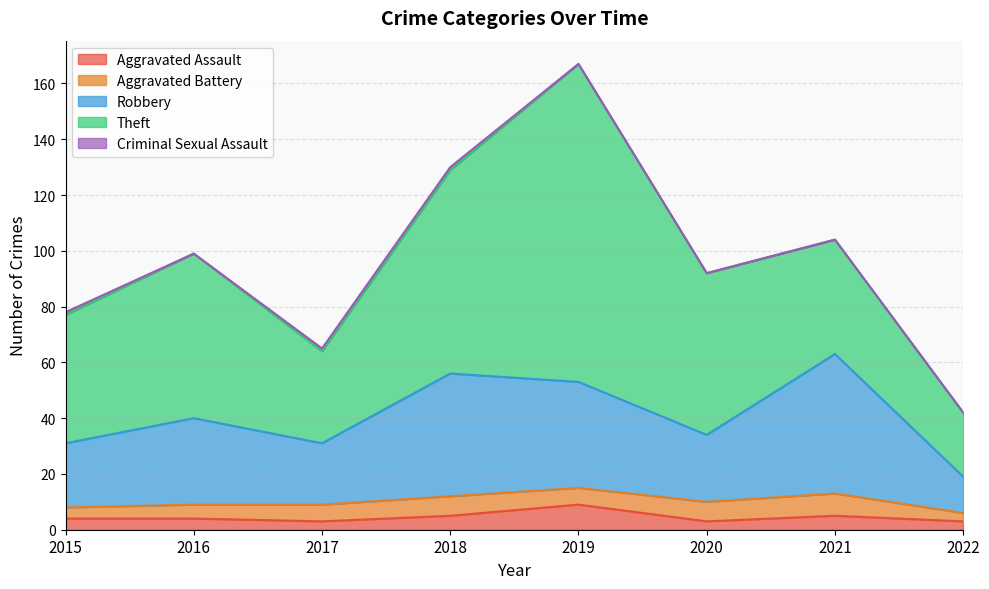

True or false: Criminal Sexual Assault and Robbery intersect in this chart.

False